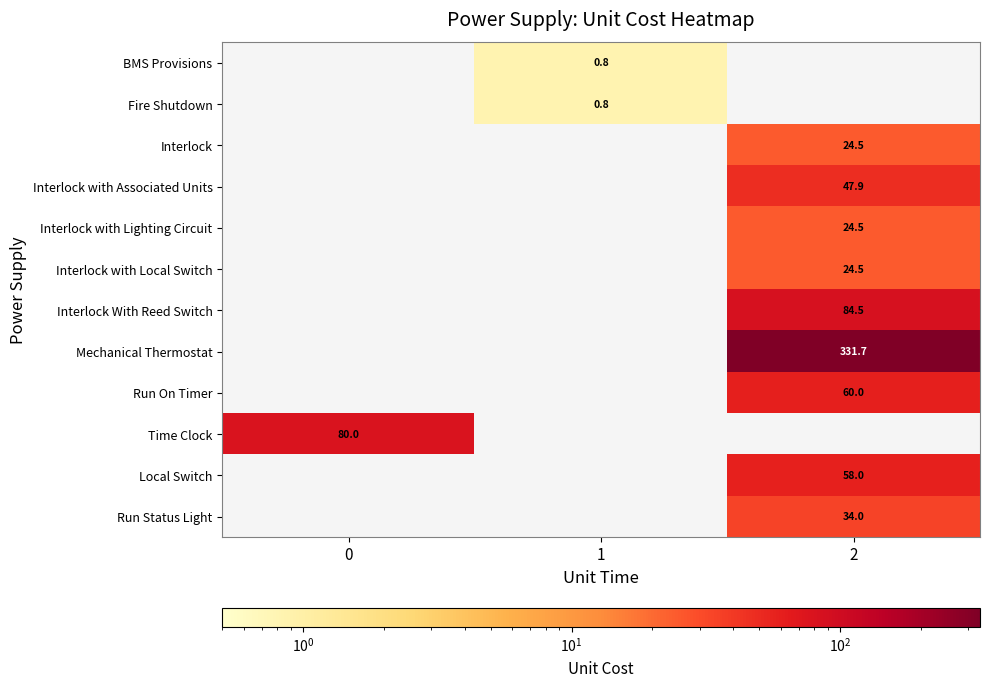

The value of Time Clock at 0 is 126.3. True or false?

False